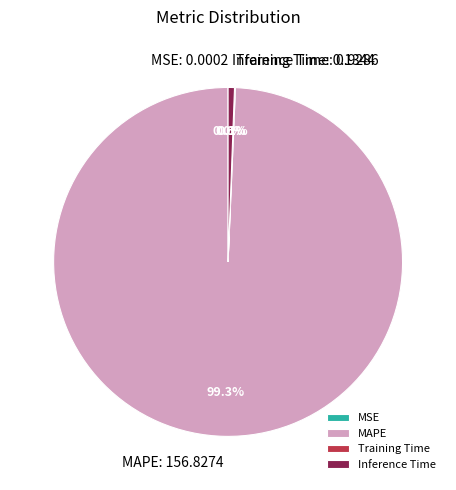

What percentage is NOT represented by Inference Time?

99.4%